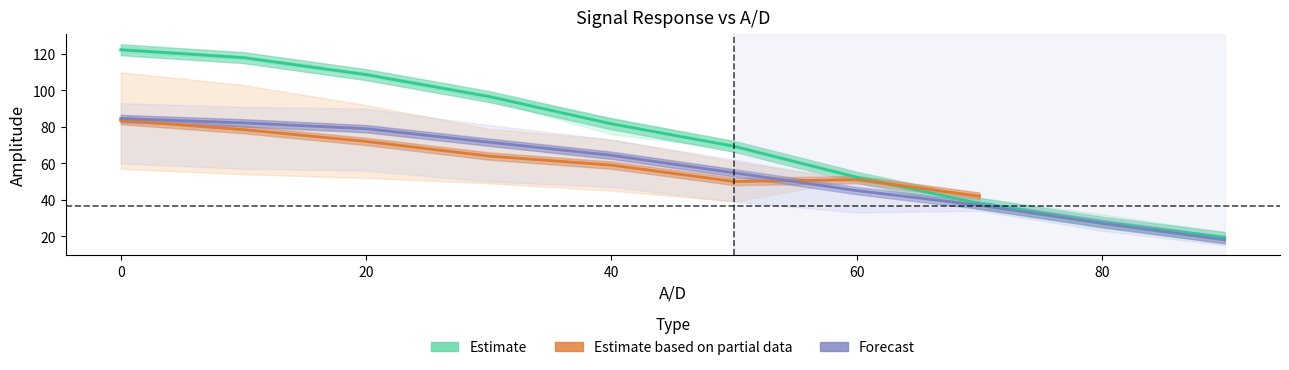

Reading right to left, what are all the values shown in this chart?

19.3	27.7	38.0	52.3	69.3	81.7	96.7	108.7	118.0	122.3